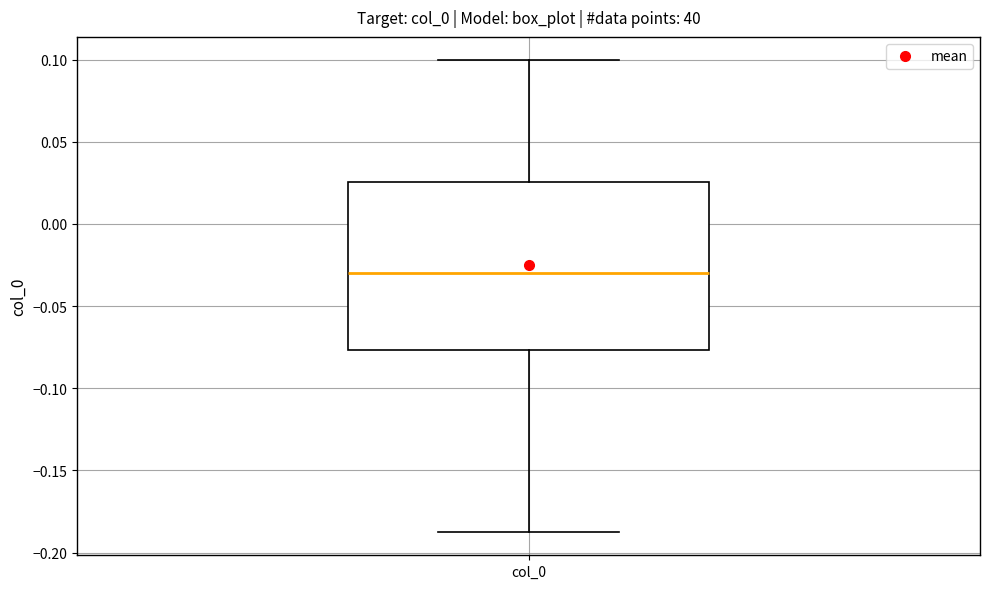

Where is the upper edge of the box for col_0 on the y-axis? The values are not printed on the chart, so give them approximately, as read against the axis.

0.025